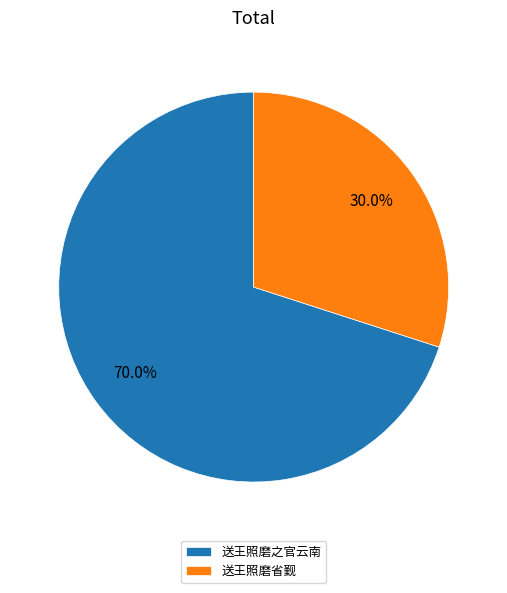

How many slices are in this pie chart?

2